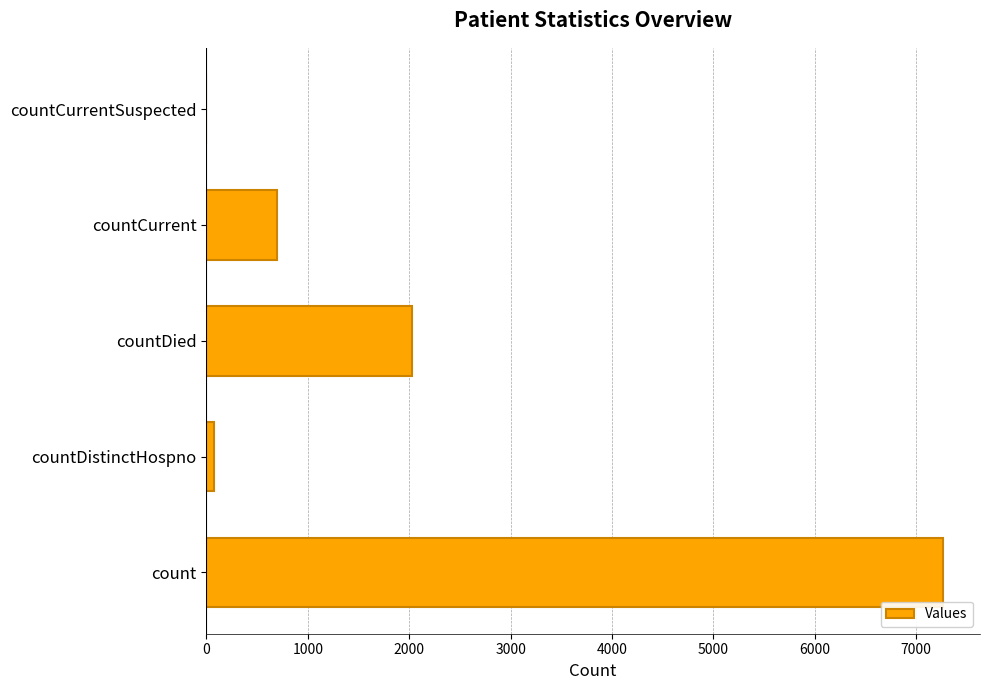

Reading top to bottom, what are all the values shown in this chart?

countCurrentSuspected=0	countCurrent=701	countDied=2026	countDistinctHospno=77	count=7266